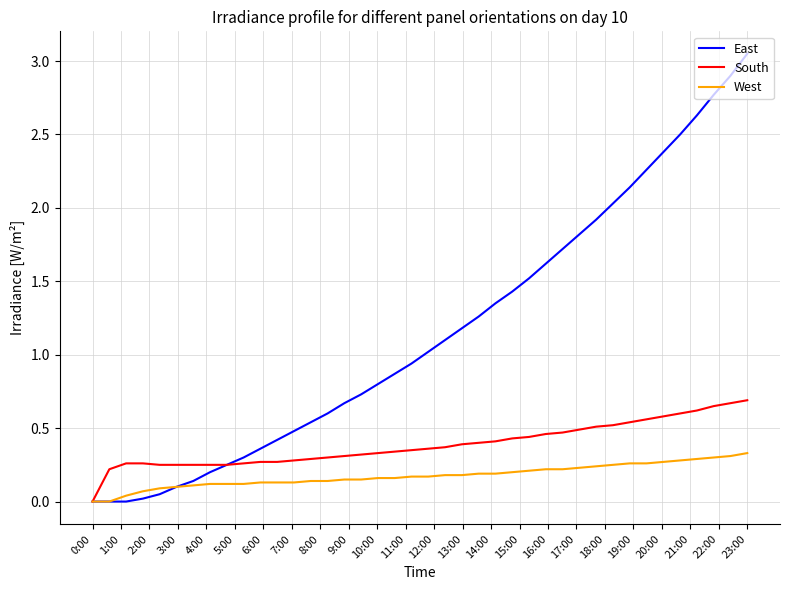

Which series has the largest range (max minus min)?

East